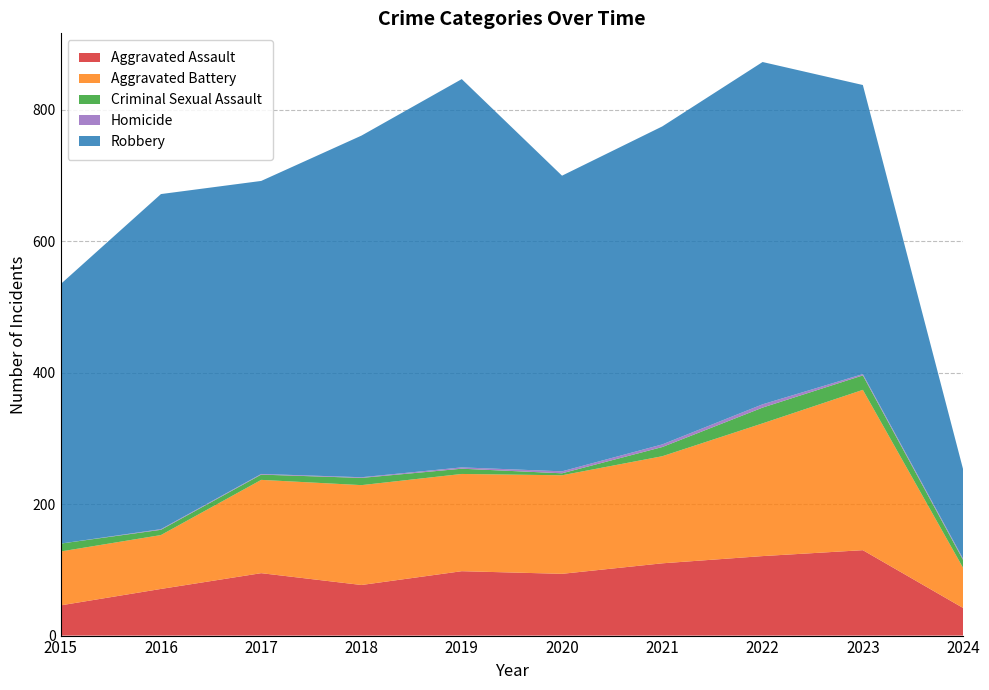

Reading right to left, transcribe all the data shown in this chart.

Aggravated Assault: 42	130	121	110	94	98	77	95	71	46
Aggravated Battery: 61	244	202	163	150	148	152	142	82	82
Criminal Sexual Assault: 12	22	24	14	3	8	11	8	8	12
Homicide: 2	2	5	4	3	2	1	1	1	0
Robbery: 136	440	521	484	450	591	520	446	510	395